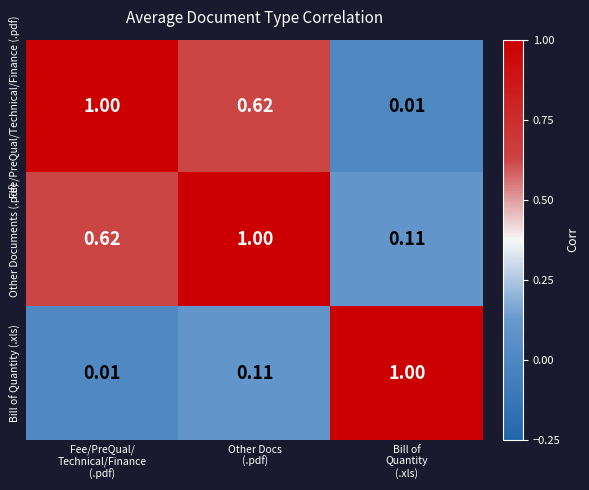

Which series has the largest total across all categories?

Other Documents (.pdf)